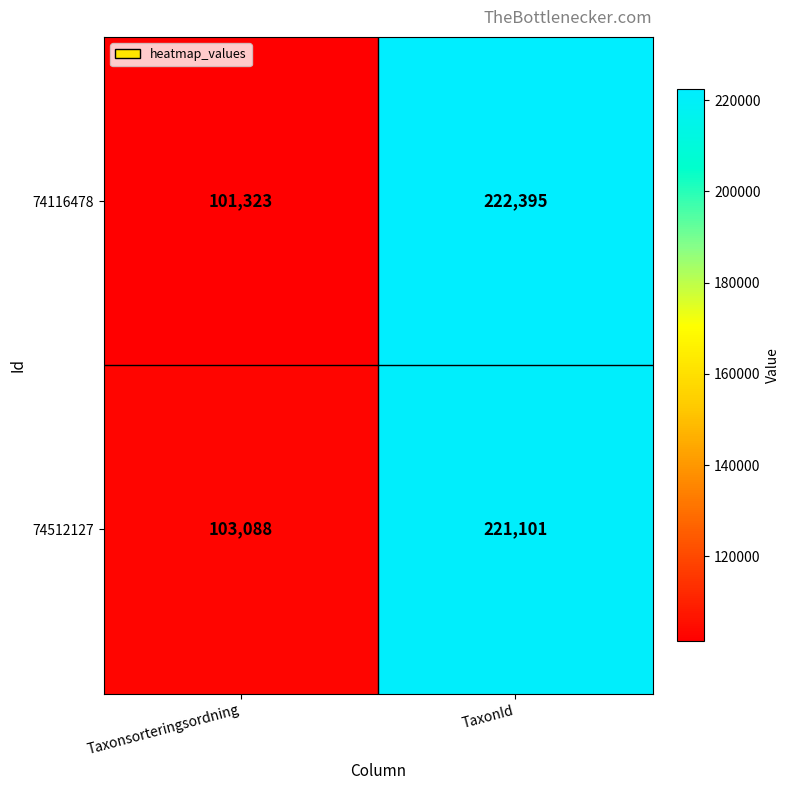

List the series in order of their overall mean, highest first.

74512127, 74116478